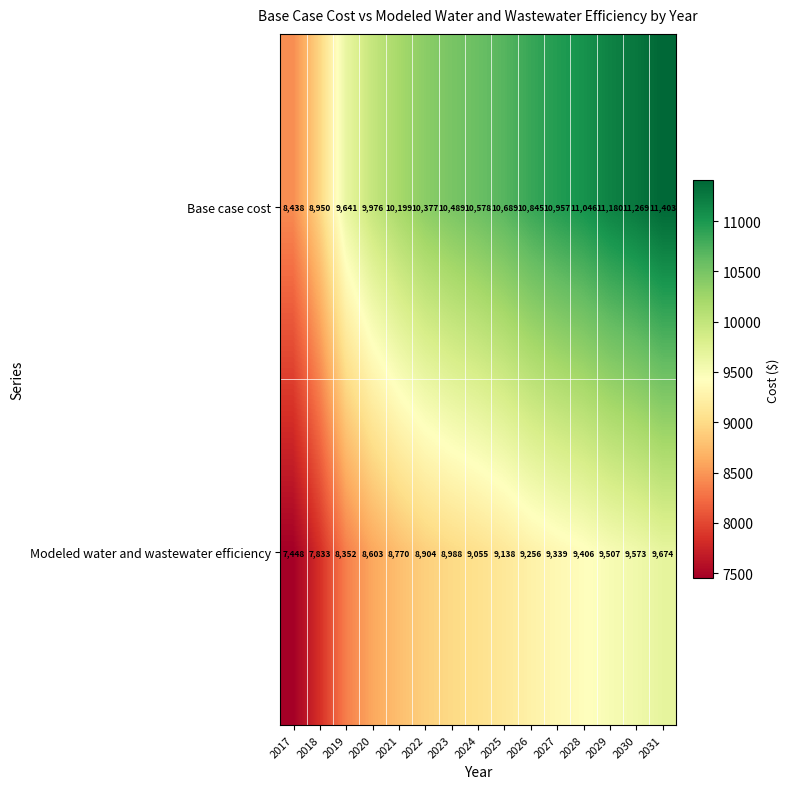

At which category is the sum across all series the highest?

2031